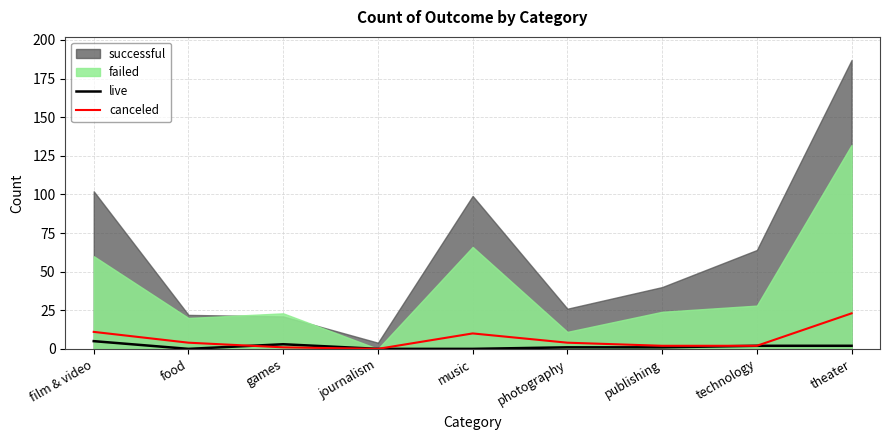

How many values in the canceled series are below 4?

4